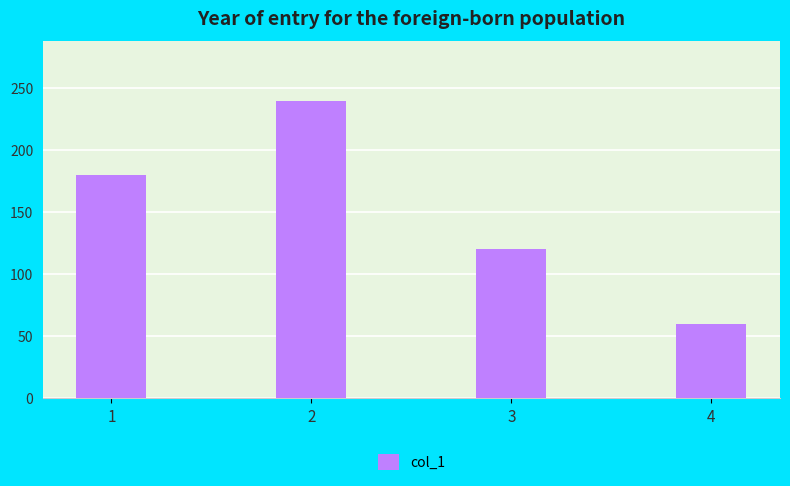

What is the difference between the second highest and second lowest values?

60